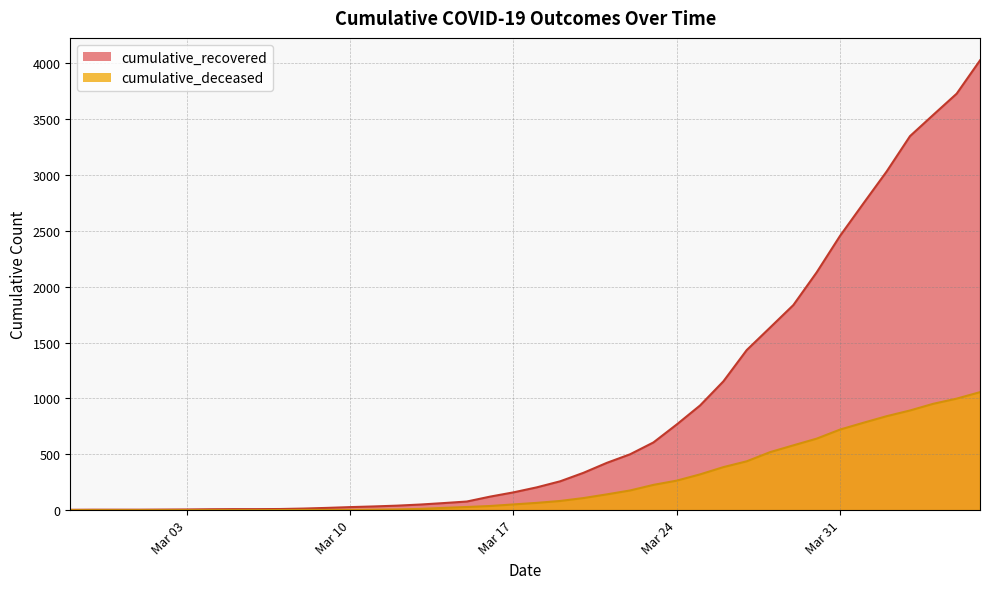

Rank the series by their maximum value, from lowest to highest.

cumulative_deceased, cumulative_recovered